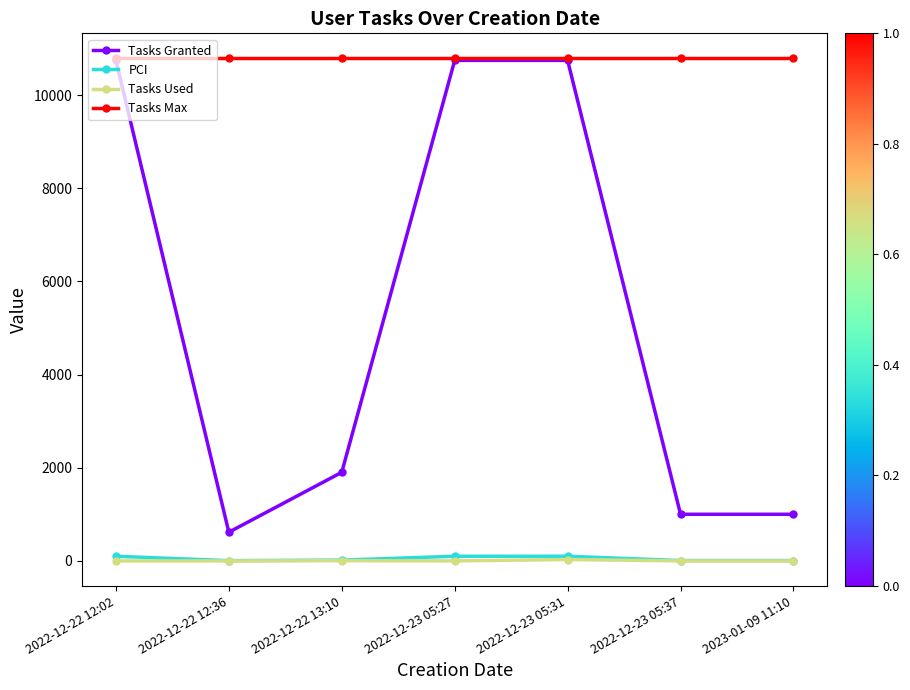

Is this an area chart (filled region under the line)?

No